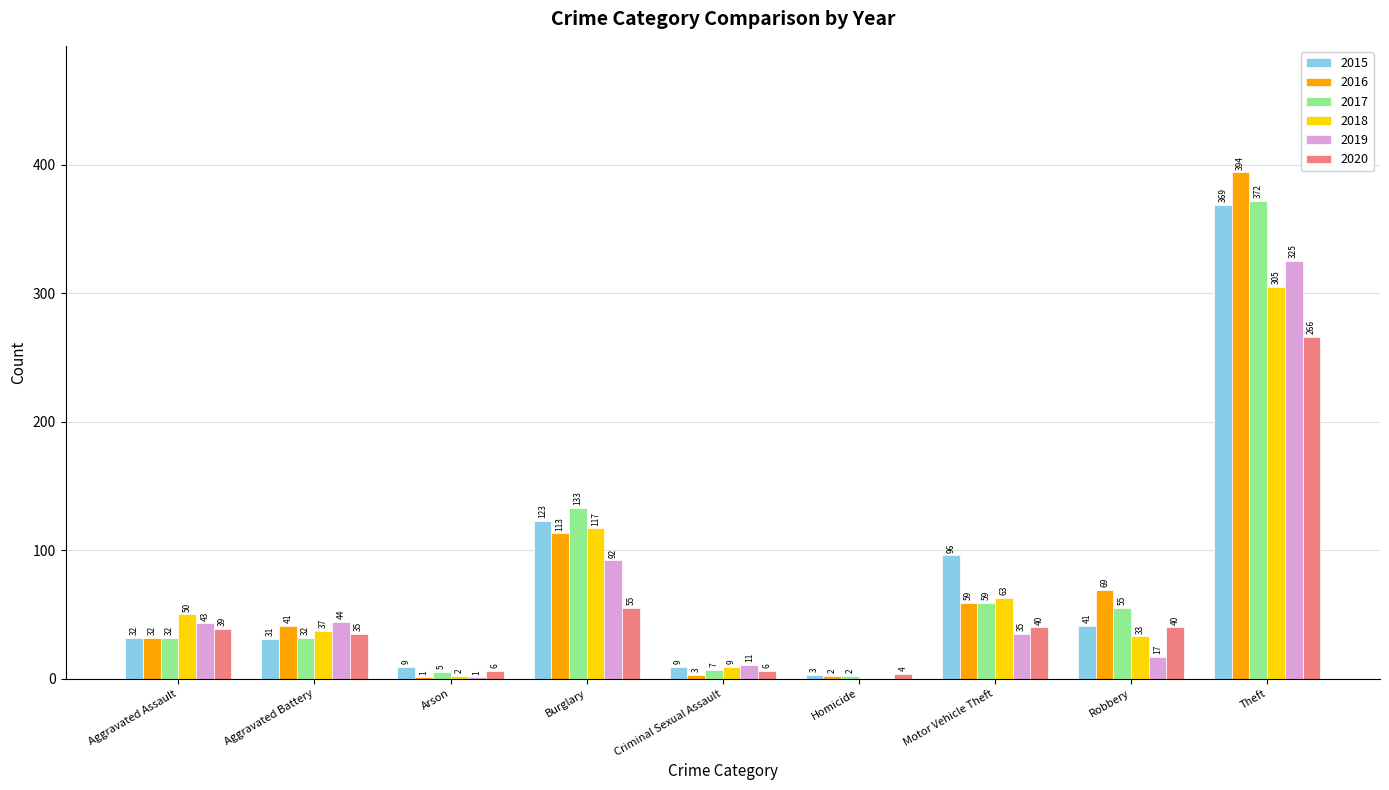

True or false: 2020 has a value of 266 at Theft.

True